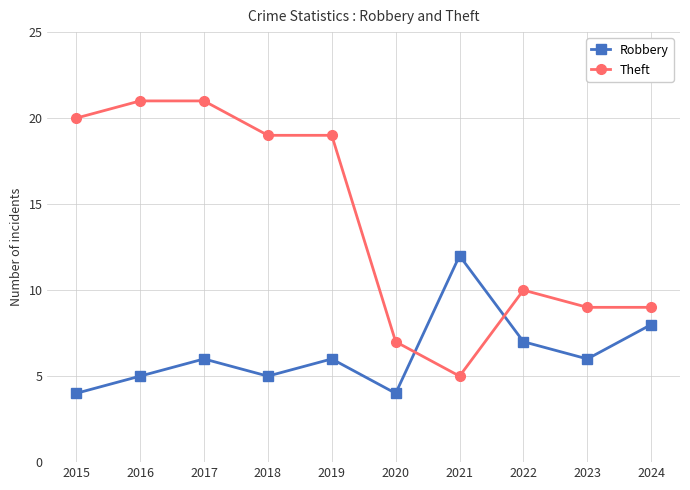

Rank the series by their average value, from highest to lowest.

Theft, Robbery